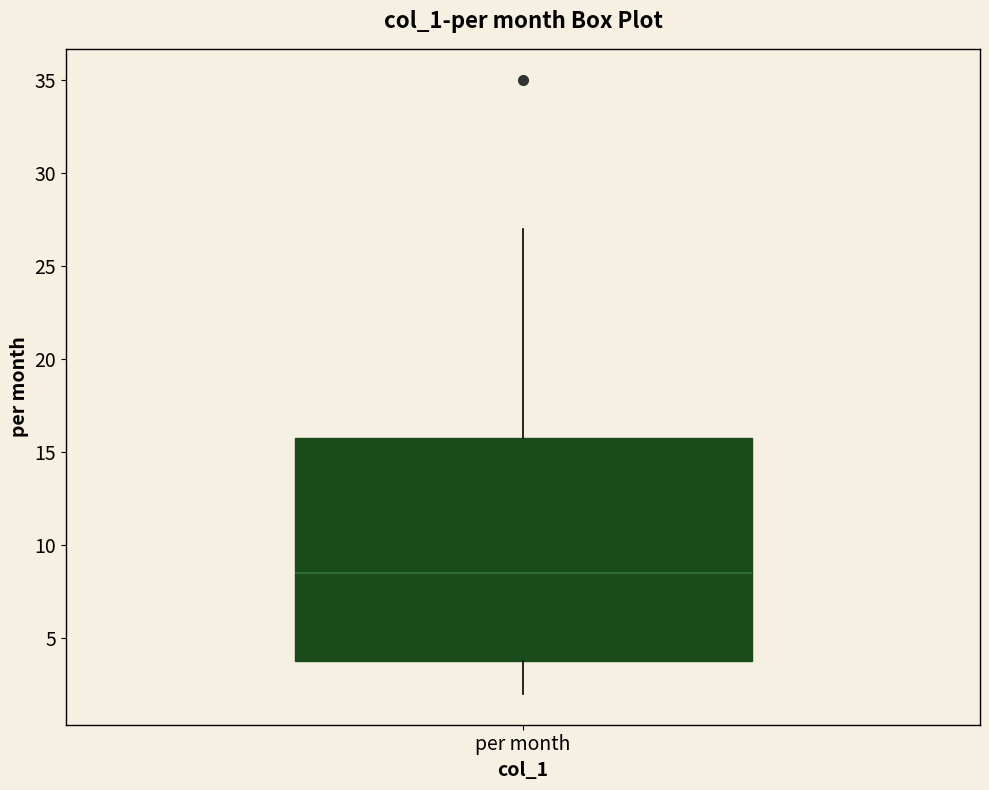

Where is the lower edge of the box for per month on the y-axis? The values are not printed on the chart, so give them approximately, as read against the axis.

4.0